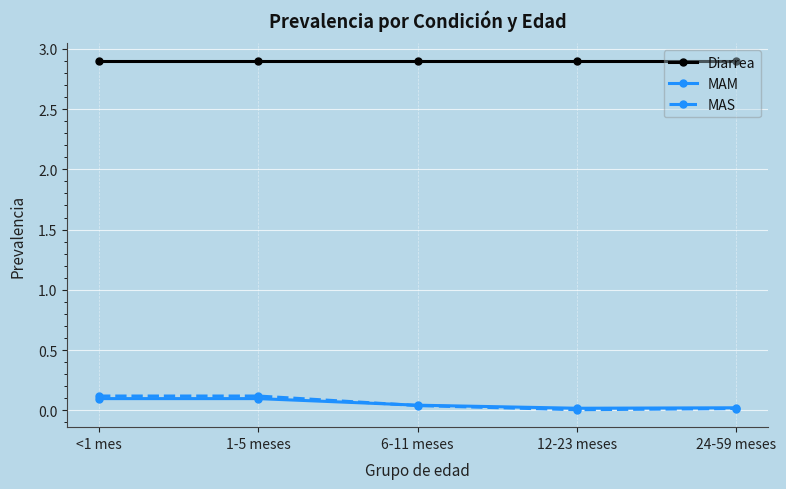

What is the greatest value displayed?

2.9